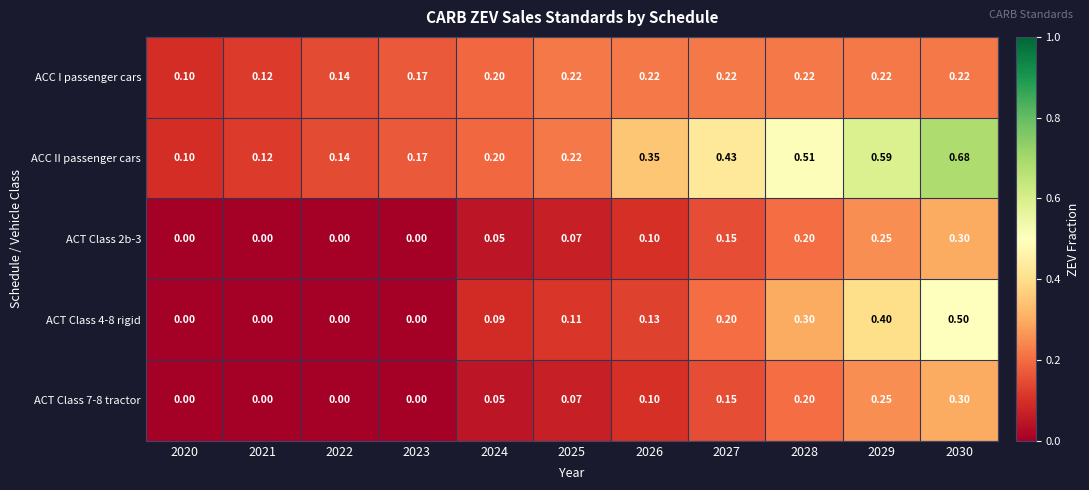

Which series has the largest total across all categories?

ACC II passenger cars